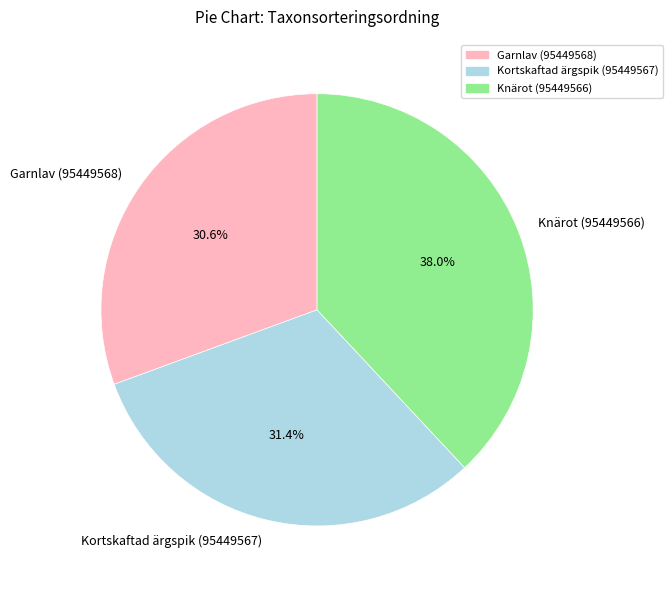

To the nearest percent, what is the difference between the largest and smallest slice percentages?

7%